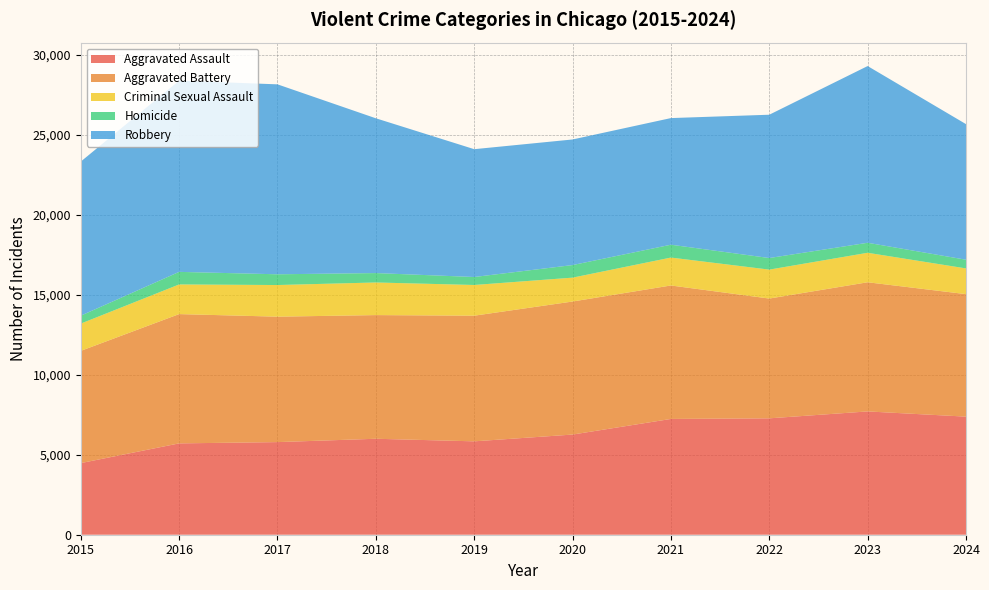

Reading left to right, transcribe all the data shown in this chart.

Aggravated Assault: 4480	5713	5793	6002	5841	6265	7242	7280	7712	7386
Aggravated Battery: 7019	8086	7845	7735	7858	8321	8347	7491	8078	7661
Criminal Sexual Assault: 1705	1855	1979	2040	1921	1493	1746	1810	1844	1609
Homicide: 496	786	672	588	499	787	804	725	626	544
Robbery: 9638	11960	11880	9681	7995	7855	7920	8963	11053	8481